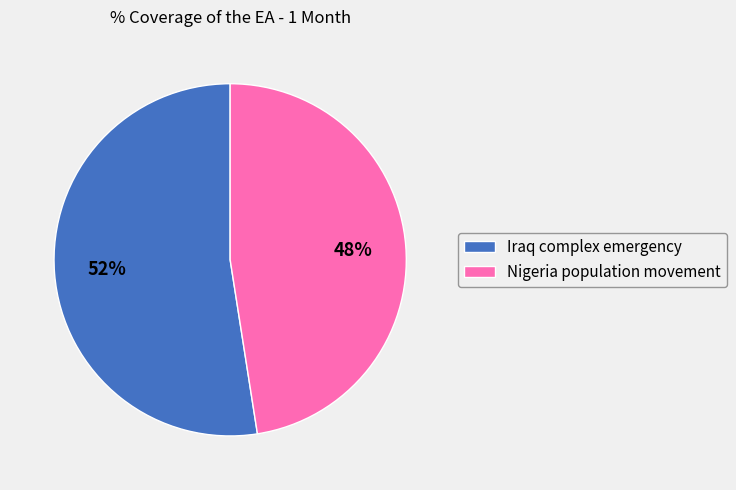

To the nearest percent, what is the average slice percentage?

50%